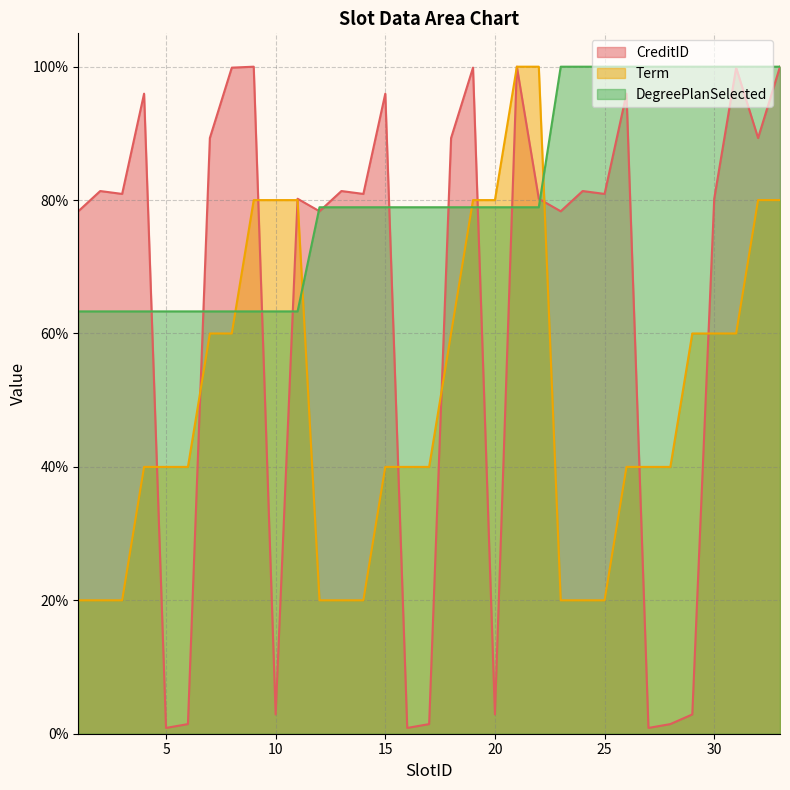

Where is Term nearest to the value 60?

7